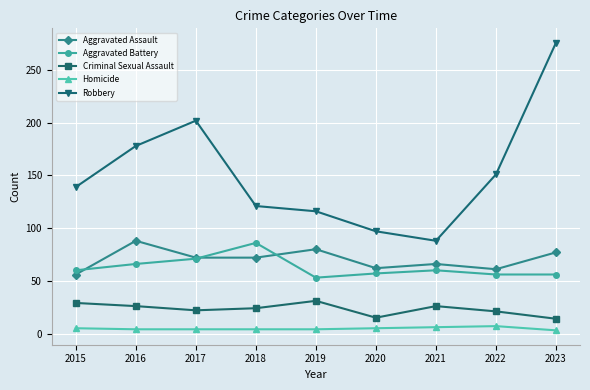

How many categories are shown in the chart?

9